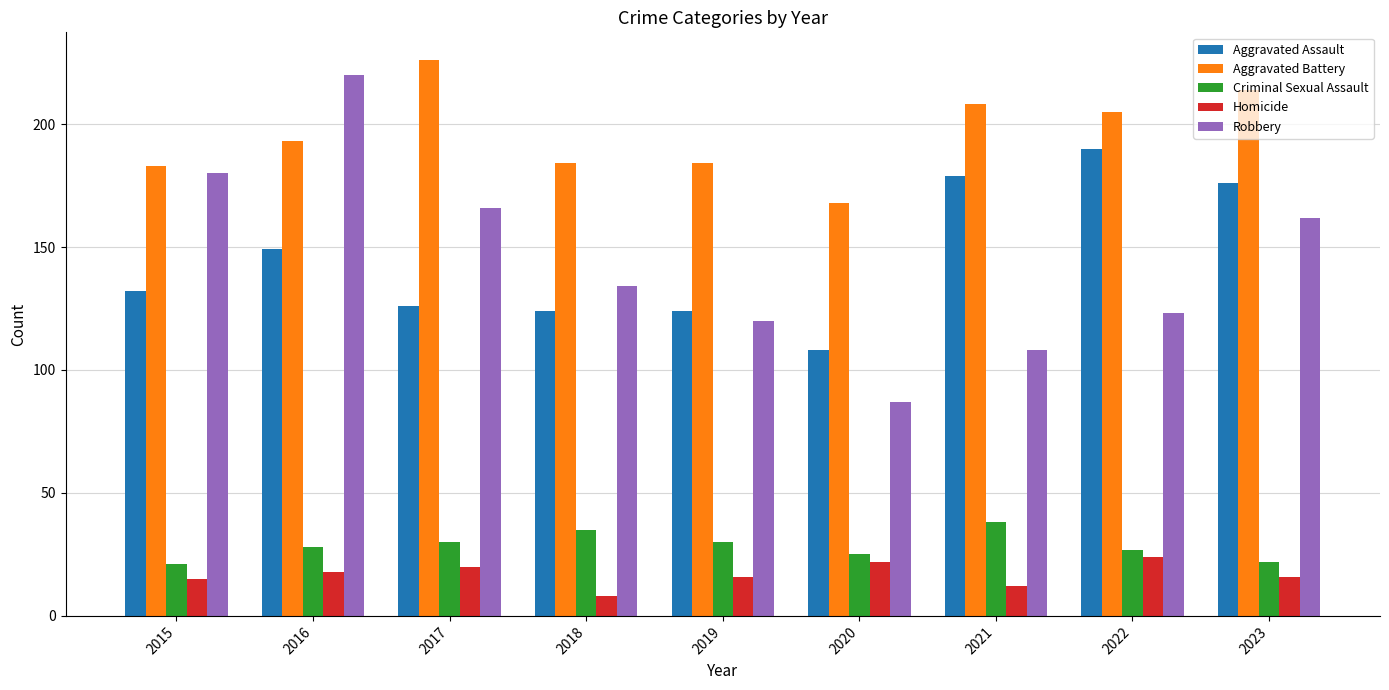

What is the spread (max minus min) of values at 2021?

196